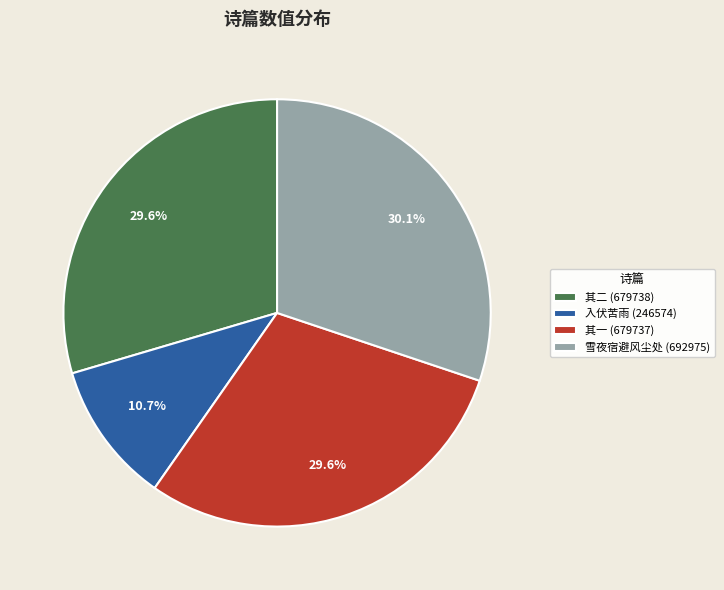

Between 入伏苦雨 (246574) and 其一 (679737), which is larger?

其一 (679737)